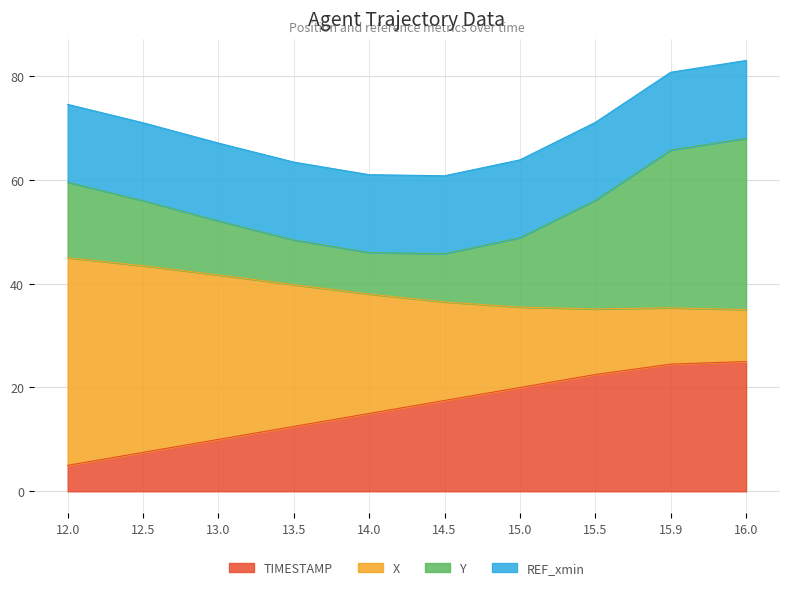

At which label is TIMESTAMP closest to 15?

14.0